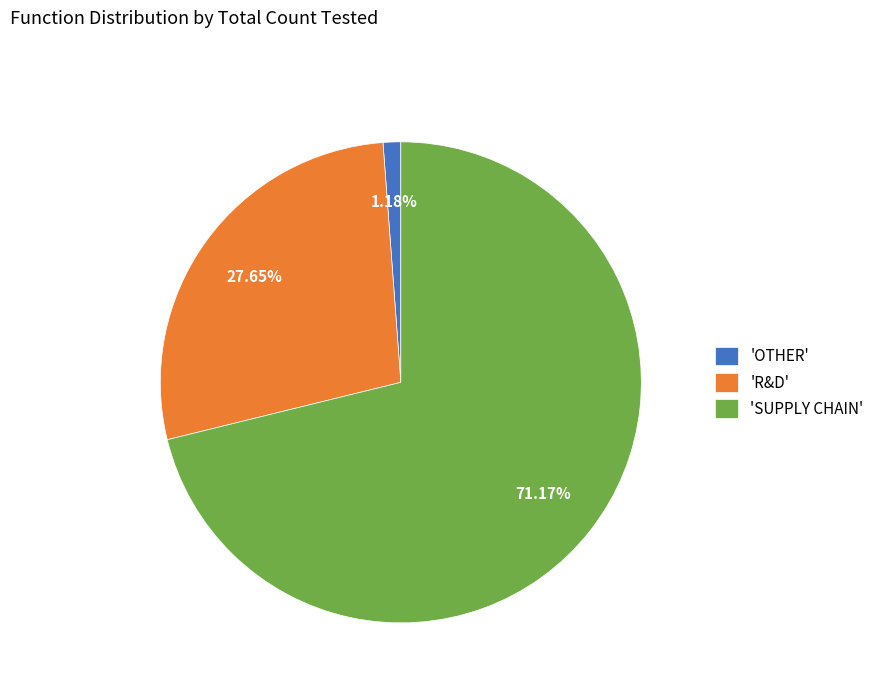

What is the ratio of the value at 'R&D' to the value at 'SUPPLY CHAIN'?

0.4